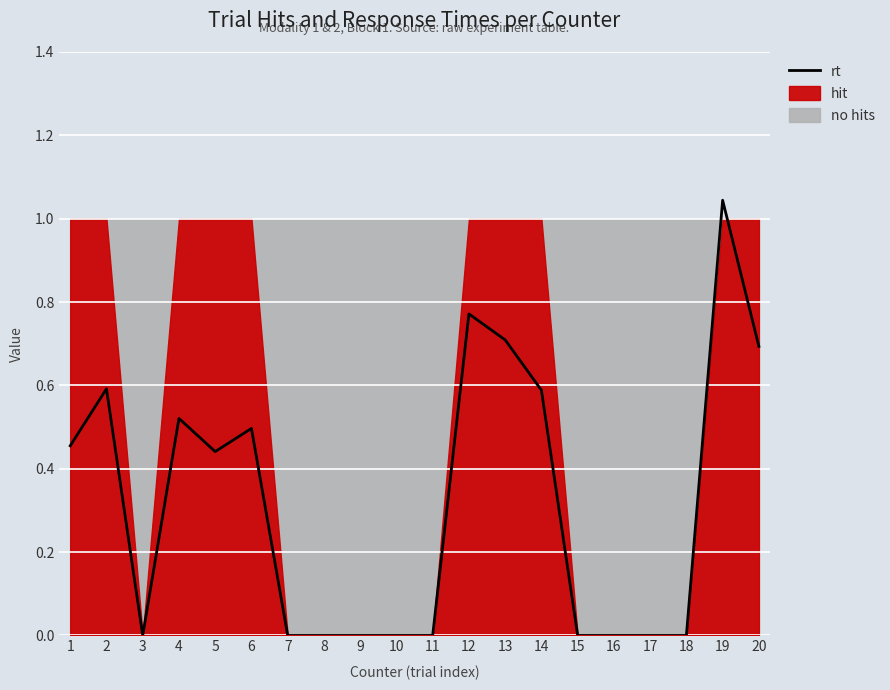

Reading left to right, transcribe all the data shown in this chart.

0.5	0.6	0.0	0.5	0.4	0.5	0.0	0.0	0.0	0.0	0.0	0.8	0.7	0.6	0.0	0.0	0.0	0.0	1.0	0.7